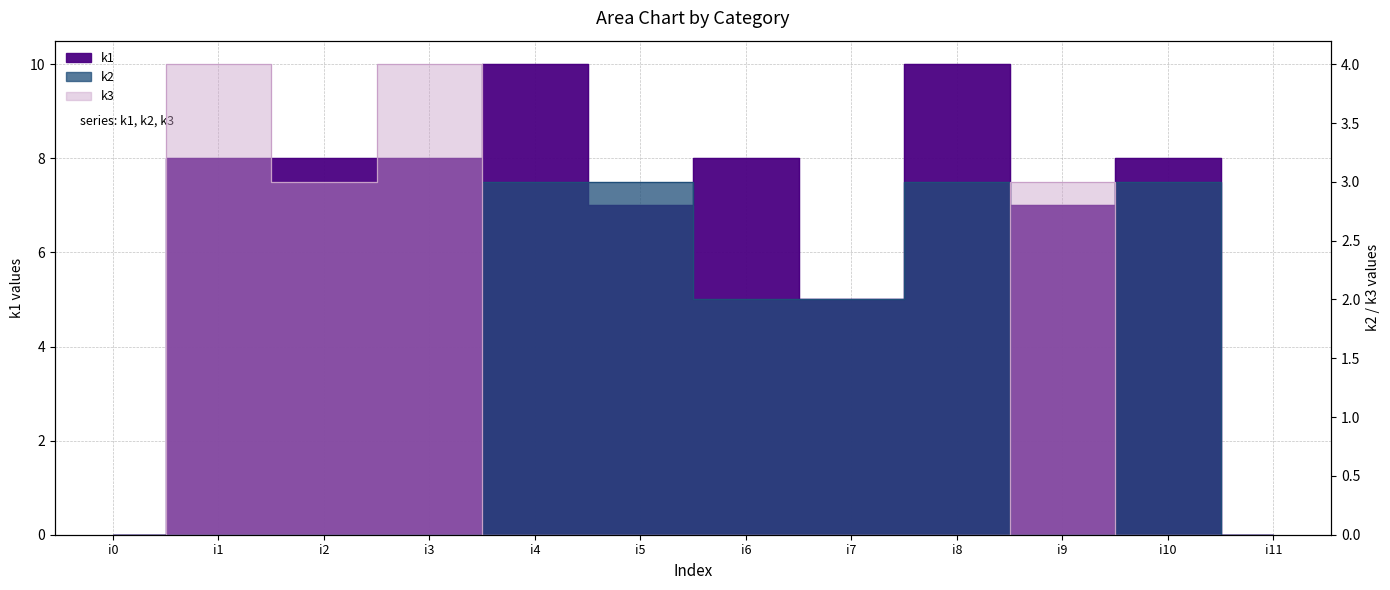

True or false: k3 has a value of -2 at i6.

False